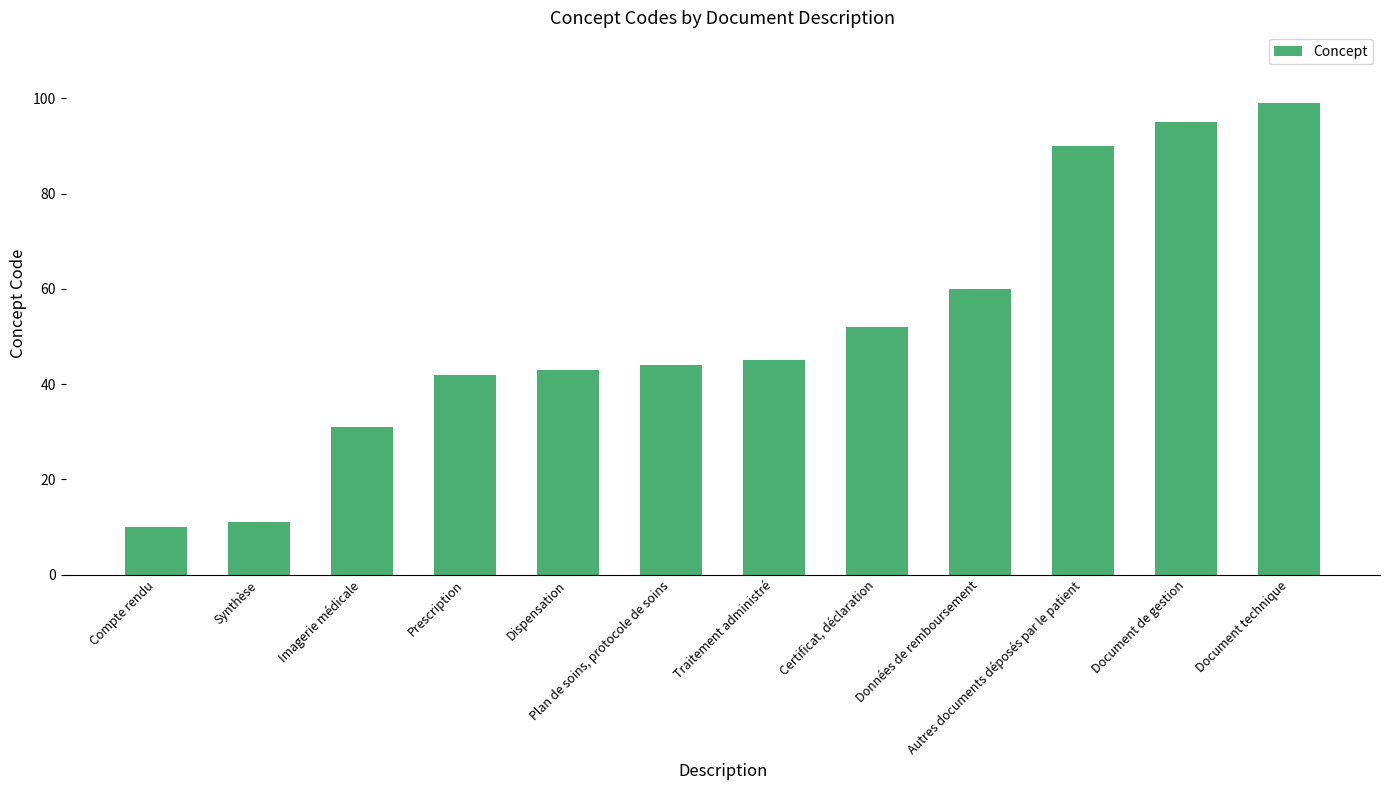

What position from the left is Certificat, déclaration?

8